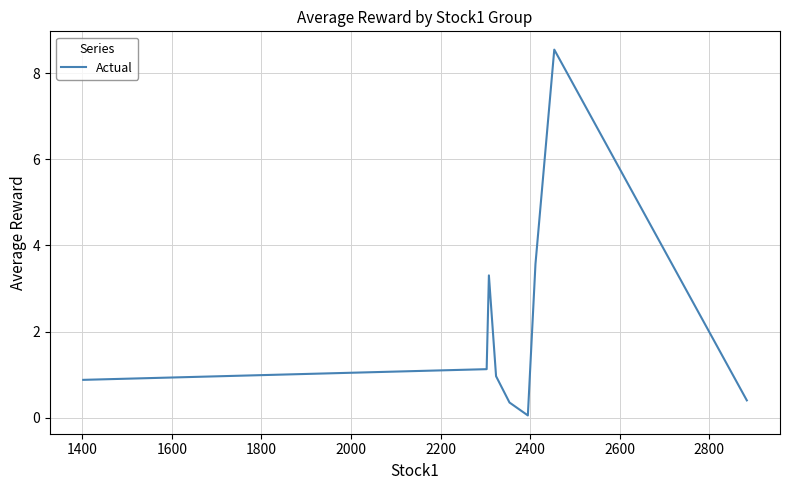

What is the difference between the maximum and minimum values?

8.5